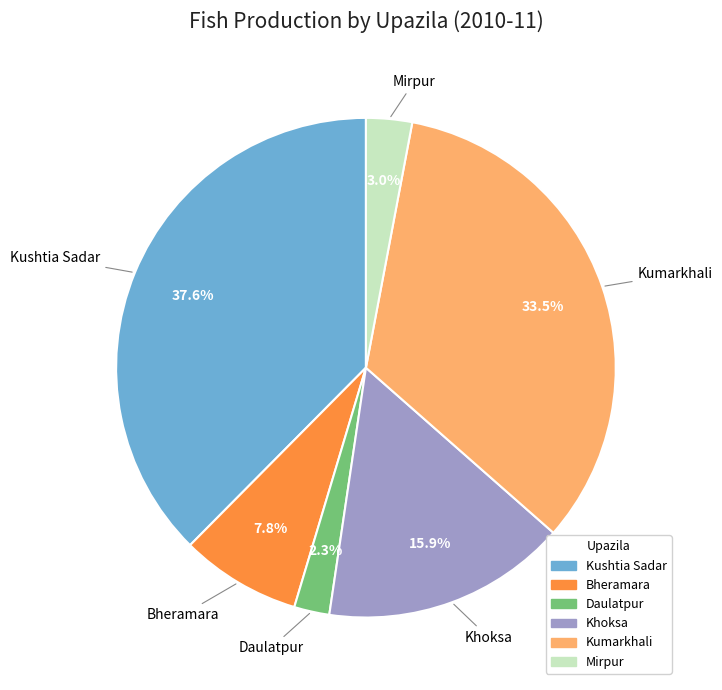

Is there any slice that represents more than half of the pie?

No